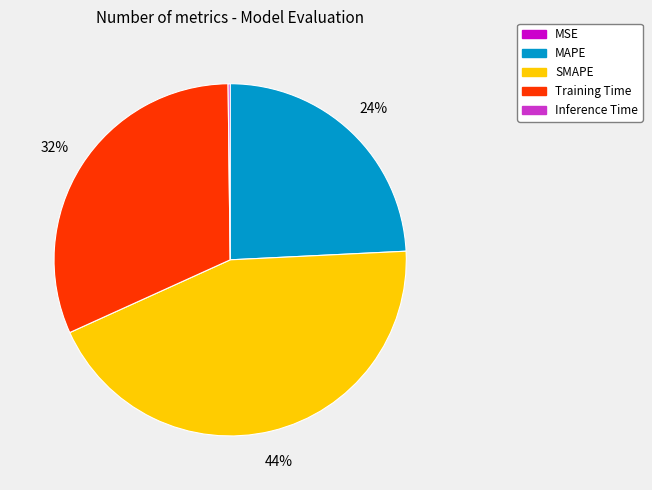

What is the largest slice in the pie chart?

SMAPE